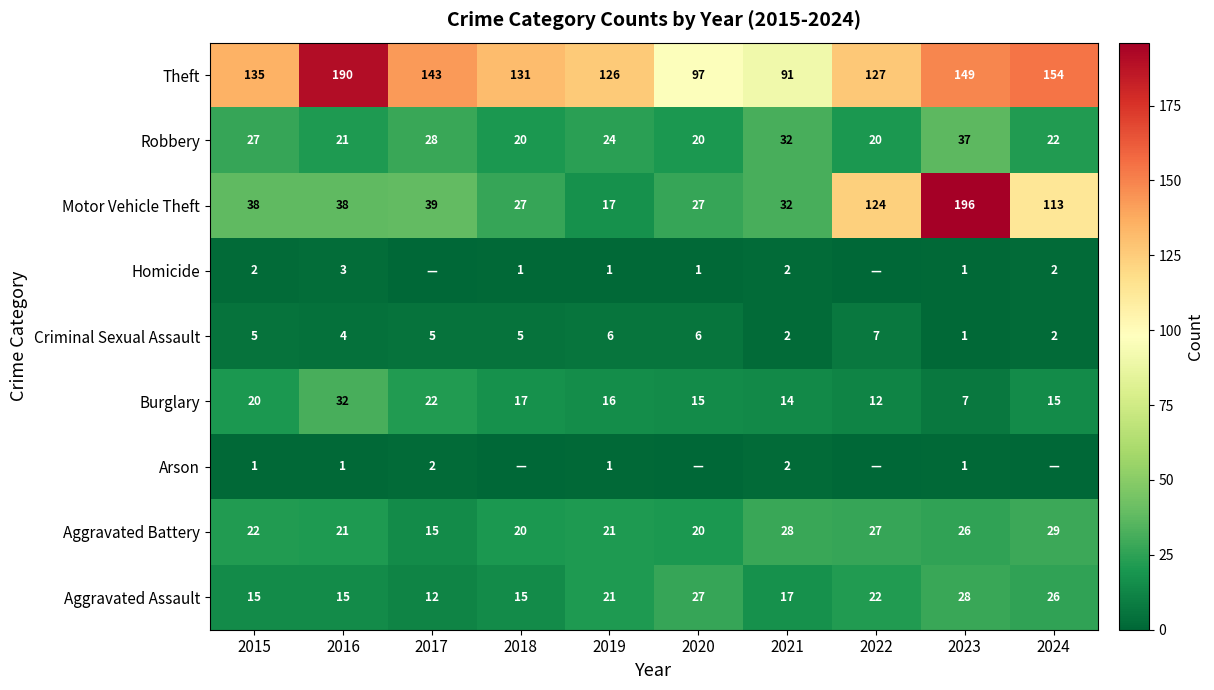

The Burglary series shows 22 at 2021. True or false?

False